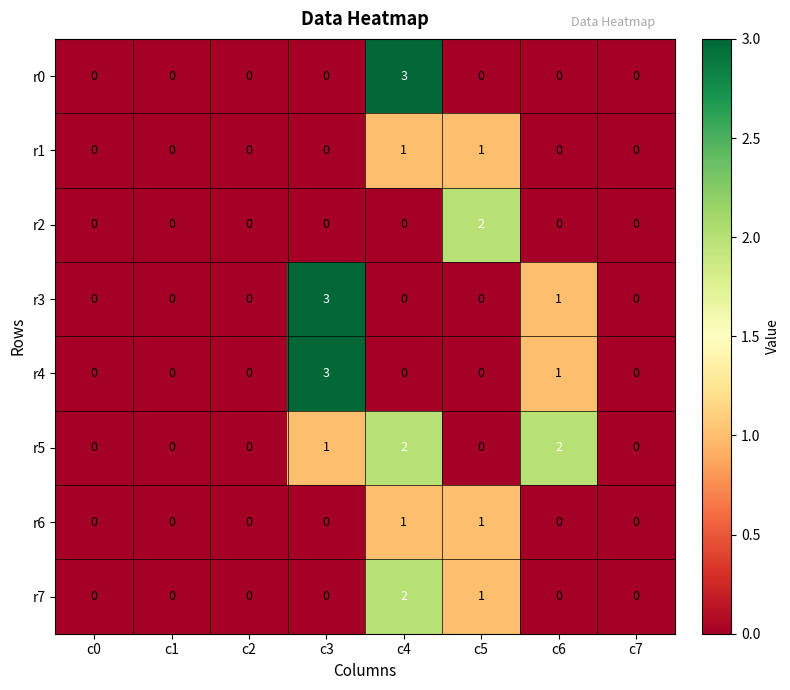

How many categories are shown in the chart?

8